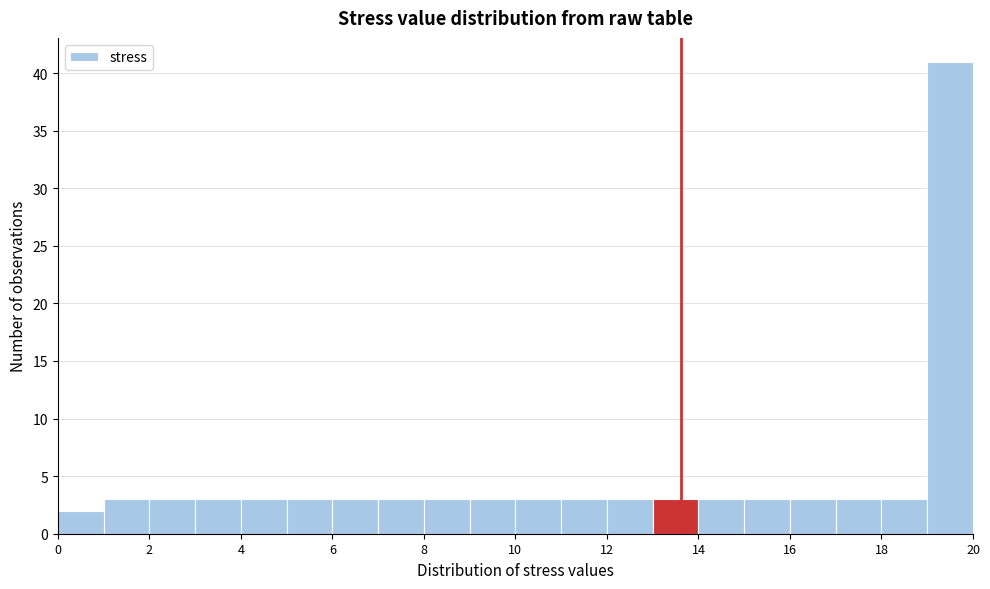

How tall is the bar that spans 14 to 15 on the x-axis? The values are not printed on the chart, so give them approximately, as read against the axis.

3